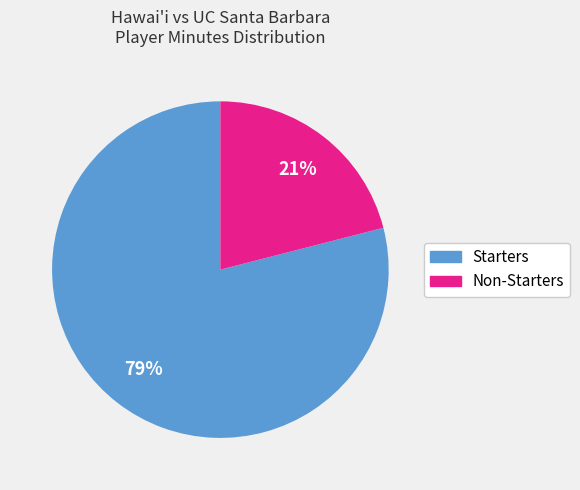

To the nearest percent, what is the average slice percentage?

50%